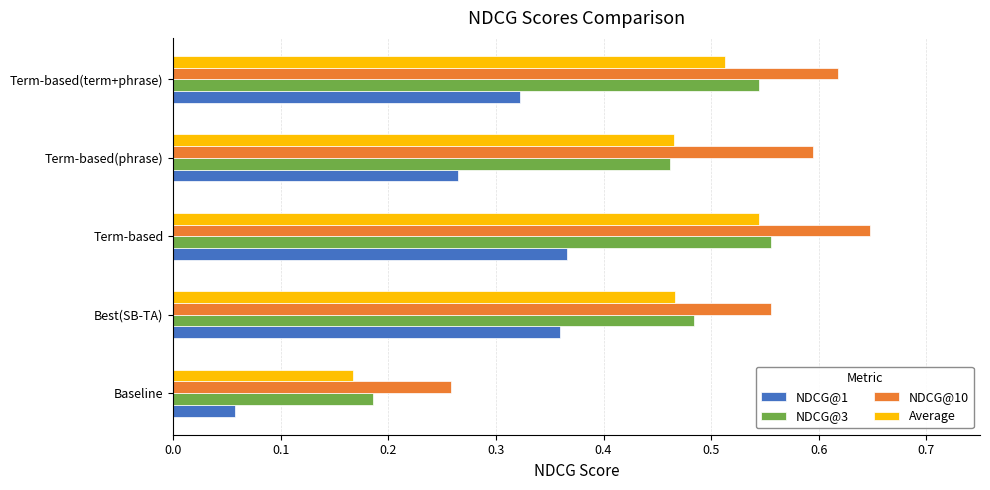

How many NDCG@1 values are between 0 and 1?

5